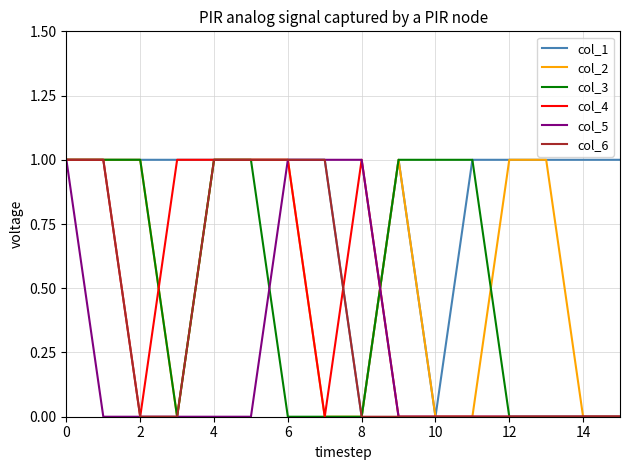

Which series has the largest total across all categories?

col_1